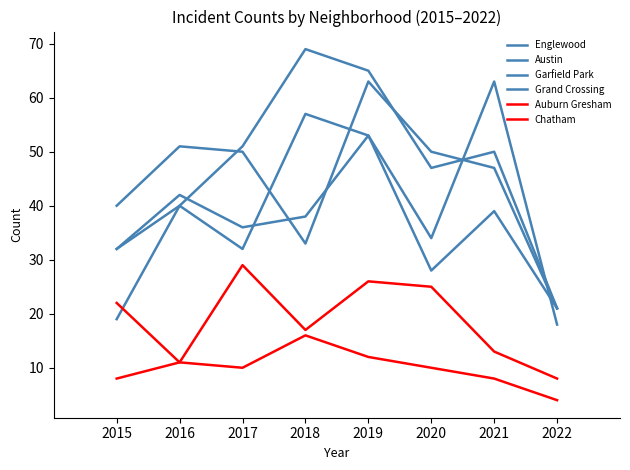

List the series in order of their peak value, highest first.

Garfield Park, Englewood, Austin, Grand Crossing, Chatham, Auburn Gresham